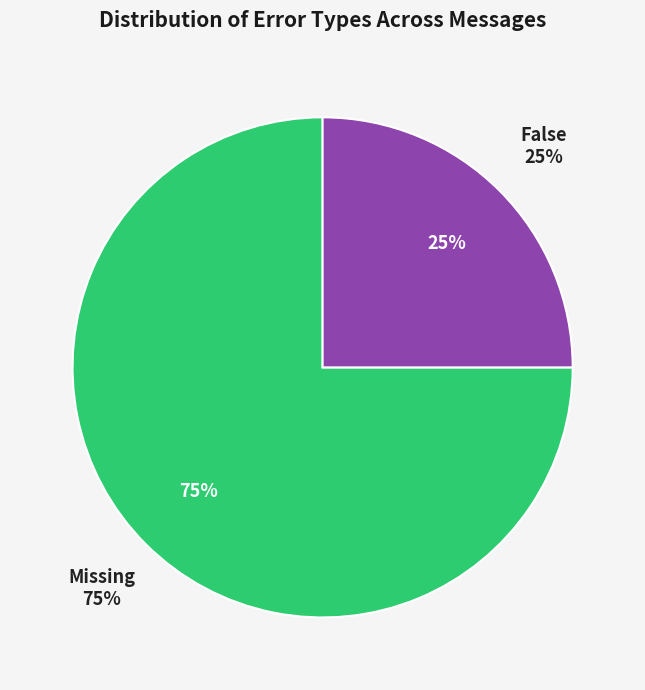

How much of the chart is everything except Message 2?

75.0%